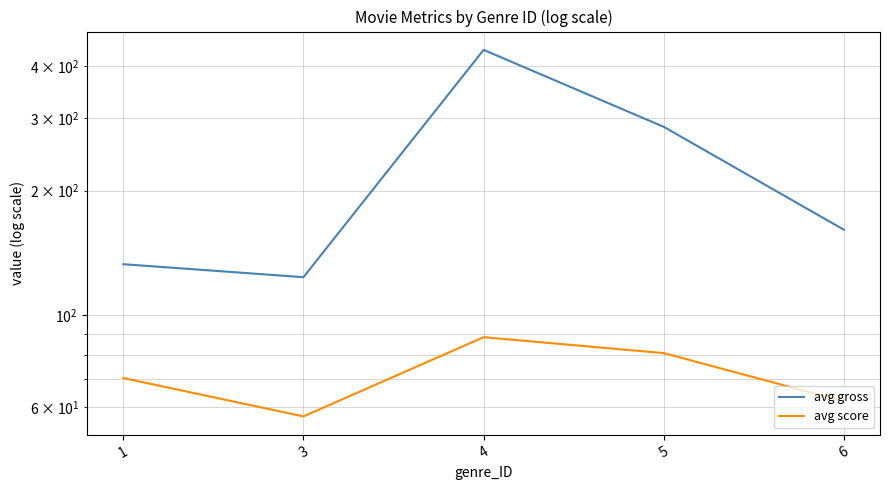

How many interior local peaks does the avg score series have?

1